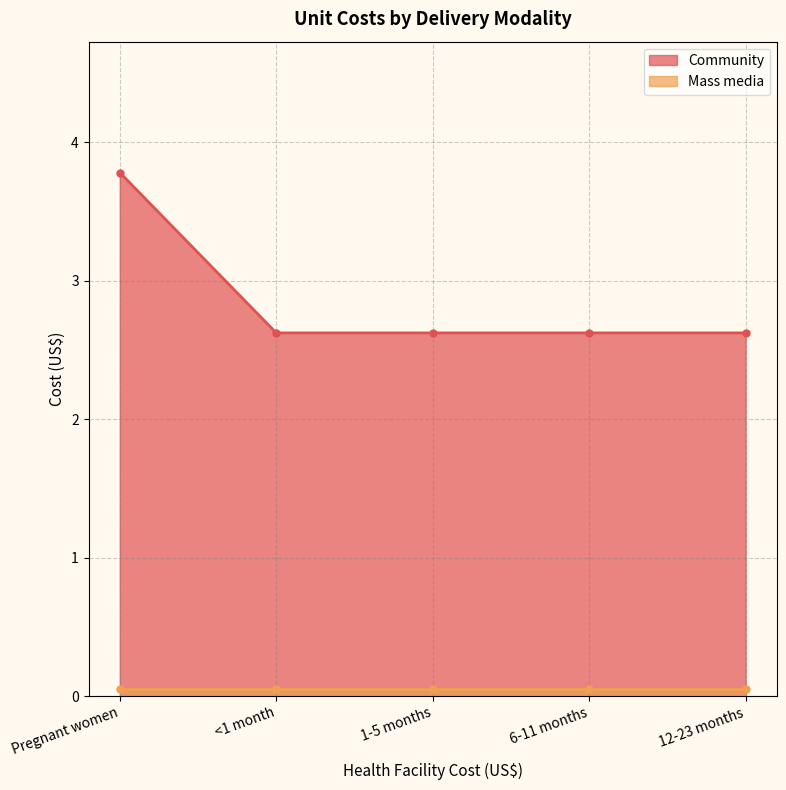

True or false: the data shows 2.6 at 12-23 months.

True